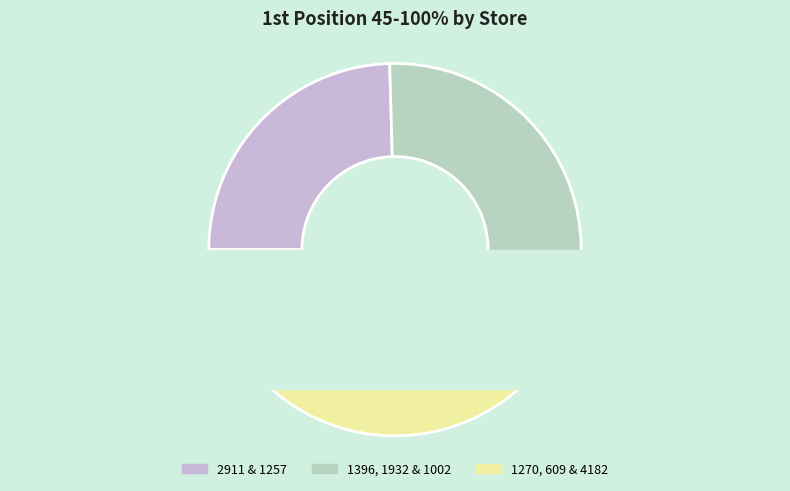

Count the number of slices in the pie.

8